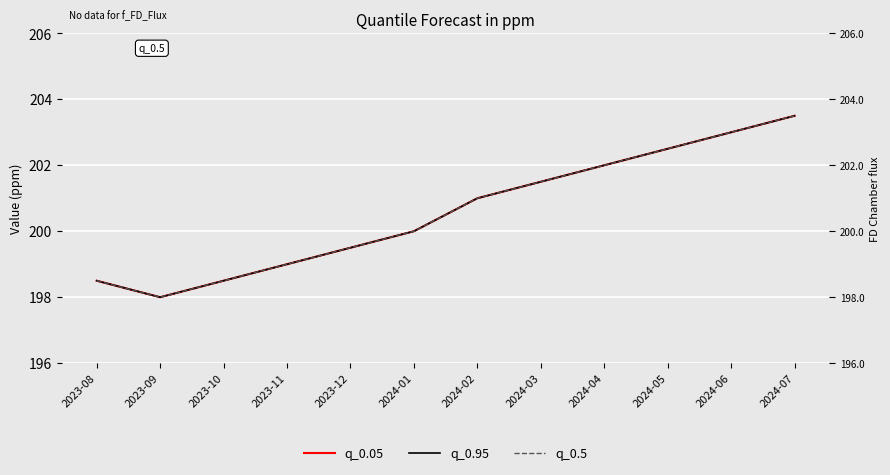

What is the minimum value for q_0.95?

198.0